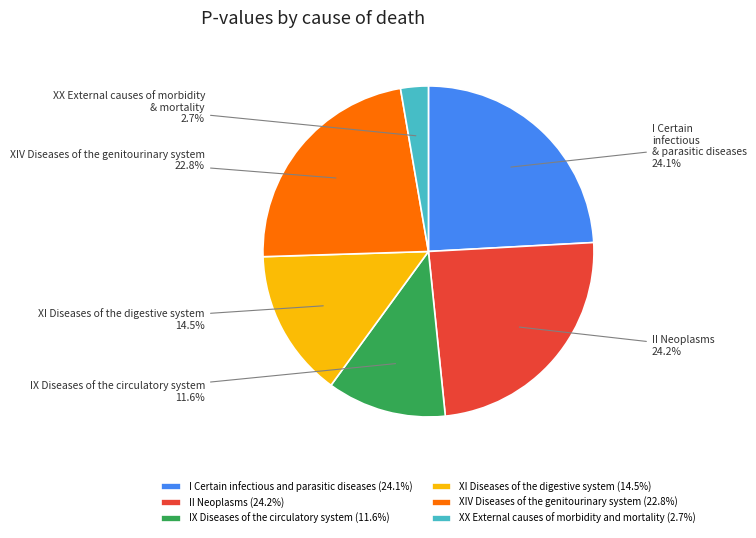

To the nearest percent, what percentage of the pie is II Neoplasms?

24%